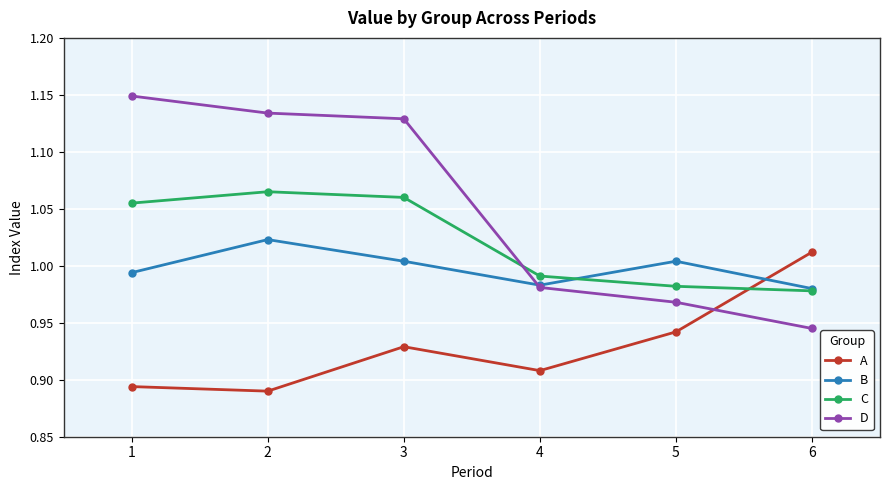

The D series shows 1.7 at 2. True or false?

False